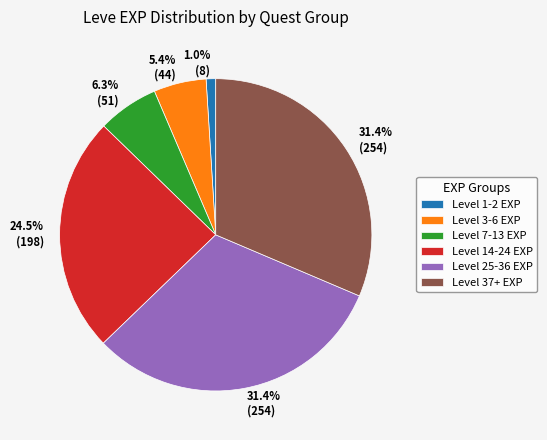

Combined, what portion of the pie is Level 7-13 EXP and Level 14-24 EXP?

30.8%